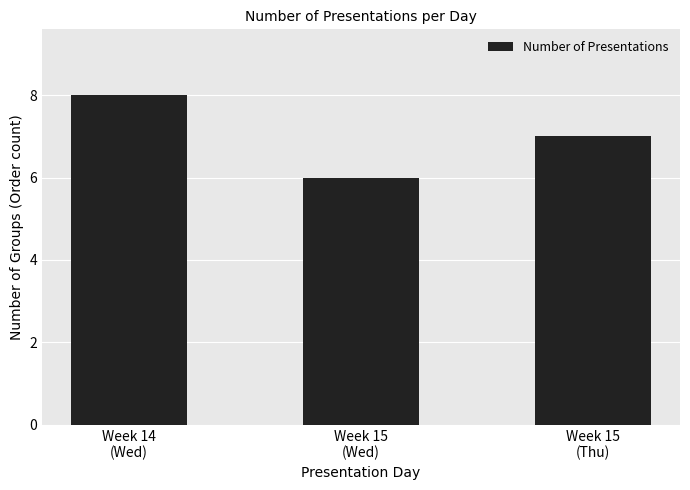

True or false: the data shows 11 at Week 14
(Wed).

False